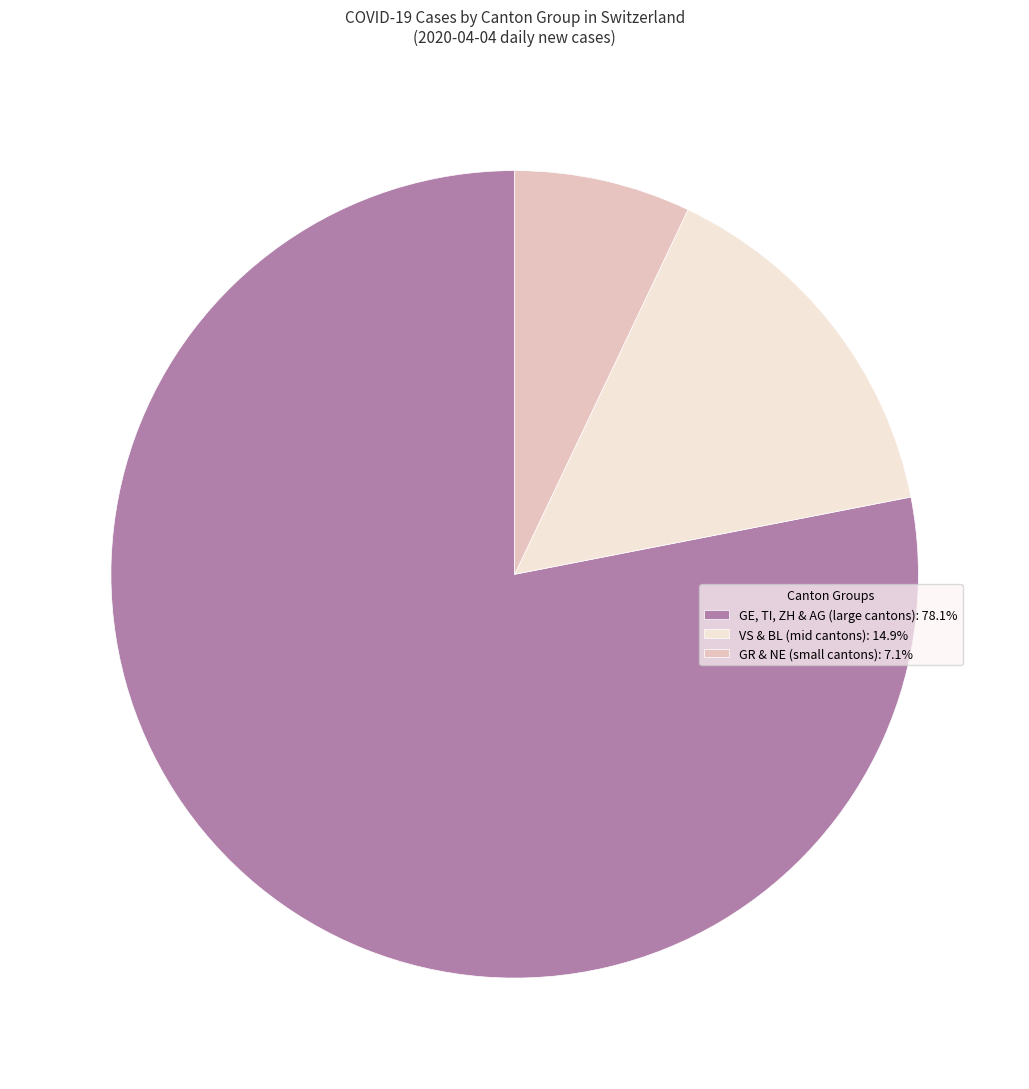

Combined, do GR & NE (small cantons): 7.1% and VS & BL (mid cantons): 14.9% account for over 50%?

No